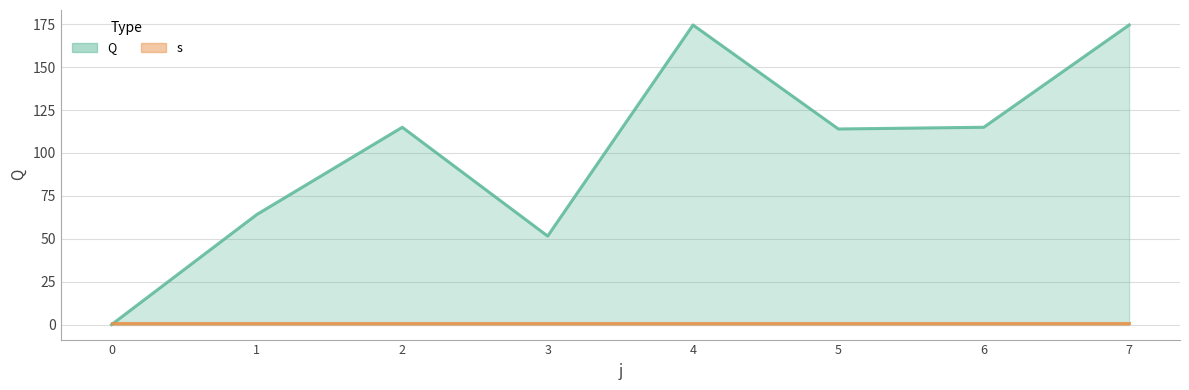

The value at 0 is -94.0. True or false?

False